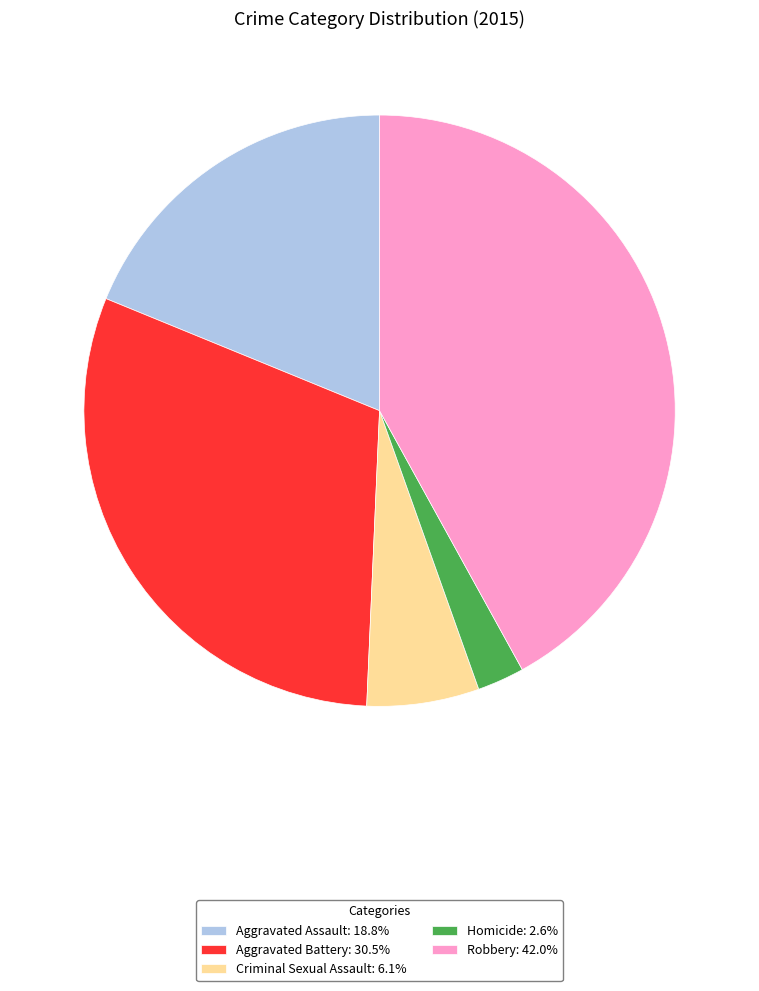

Do Homicide and Aggravated Assault together represent more than half of the pie?

No